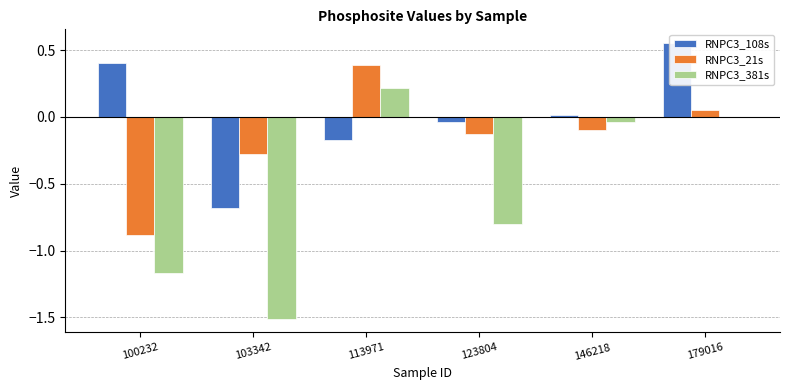

At which label is RNPC3_381s closest to 0?

179016